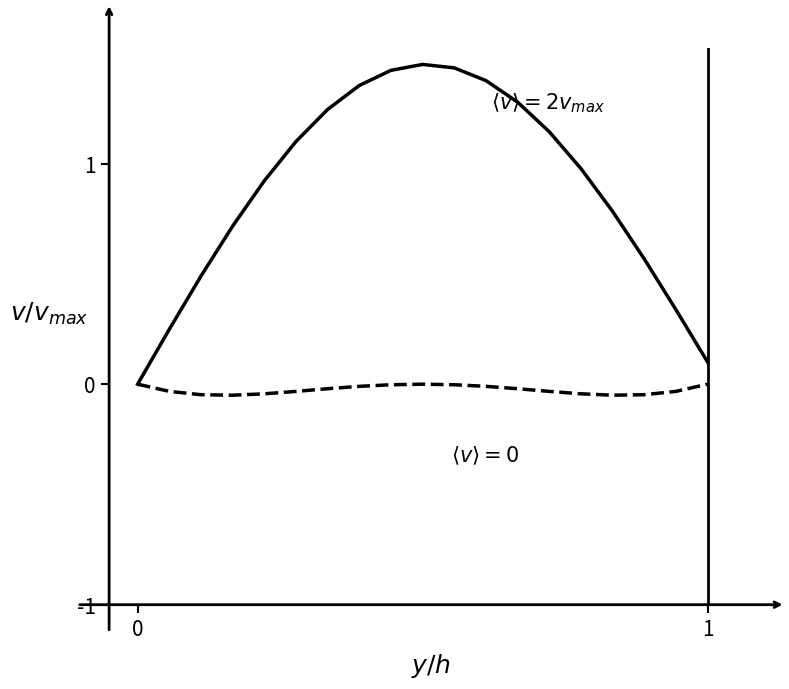

Reading left to right, list all the values displayed in this chart.

<v>=2v_max: 0.0	0.2	0.5	0.7	0.9	1.1	1.2	1.4	1.4	1.4	1.4	1.4	1.3	1.1	1.0	0.8	0.6	0.3	0.1
<v>=0: 0.0	-0.0	-0.0	-0.1	-0.0	-0.0	-0.0	-0.0	-0.0	0.0	-0.0	-0.0	-0.0	-0.0	-0.0	-0.0	-0.0	-0.0	0.0